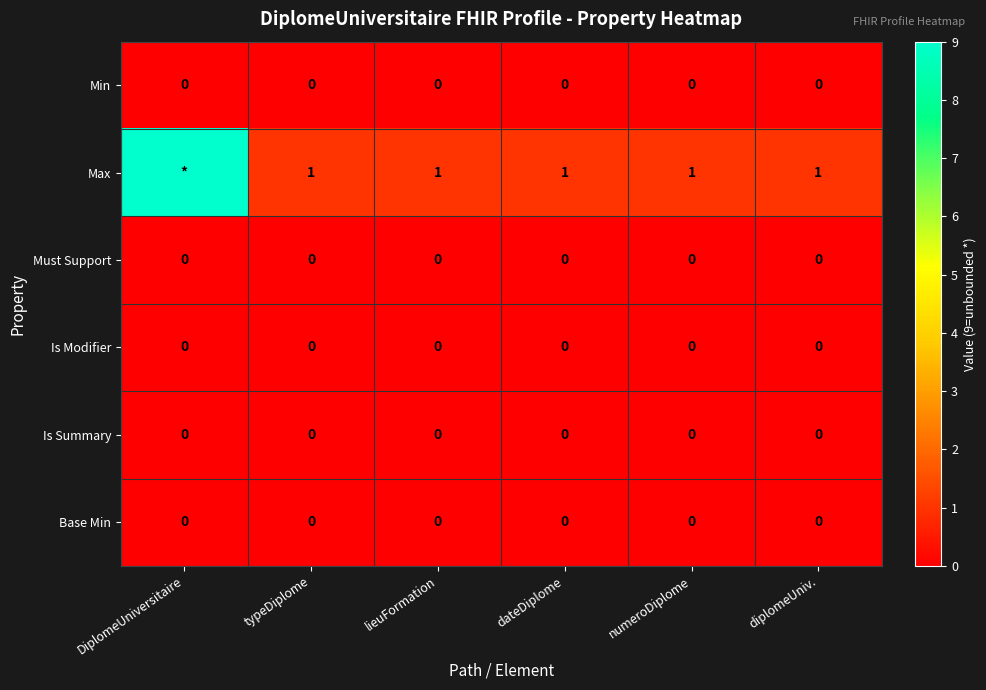

The value of Base Min at dateDiplome is 0. True or false?

True